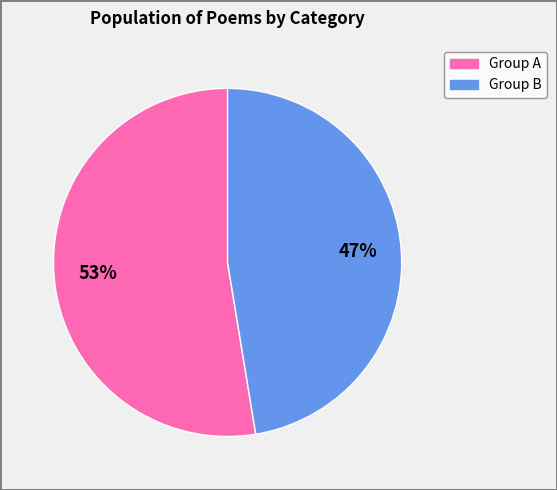

To the nearest percent, what is the average slice percentage?

50%